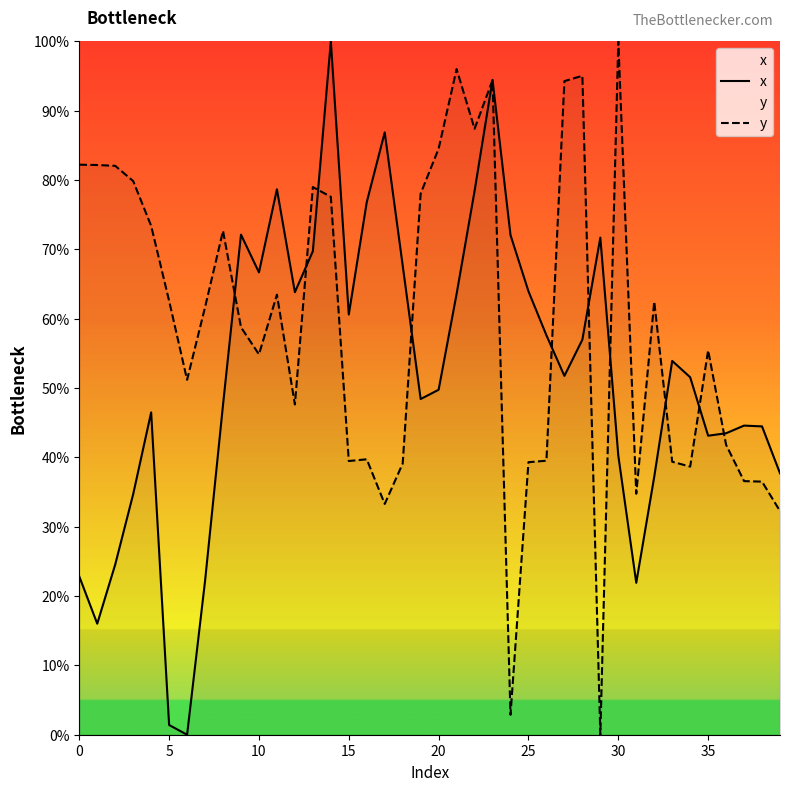

What is the value of the x point at the 28th from the left?

51.8